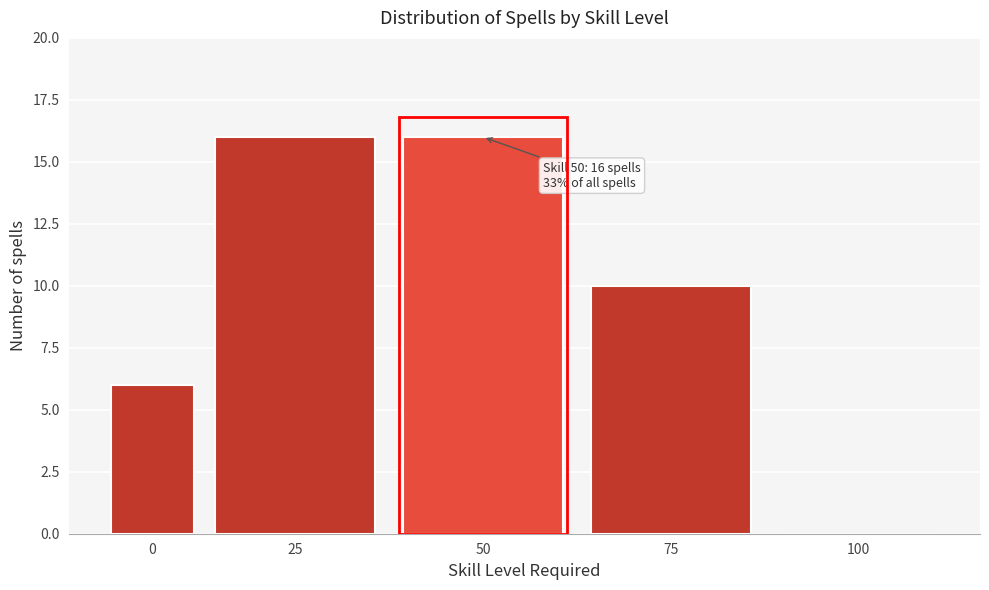

Reading left to right, transcribe all the data shown in this chart.

0=6	25=16	50=16	75=10	100=0